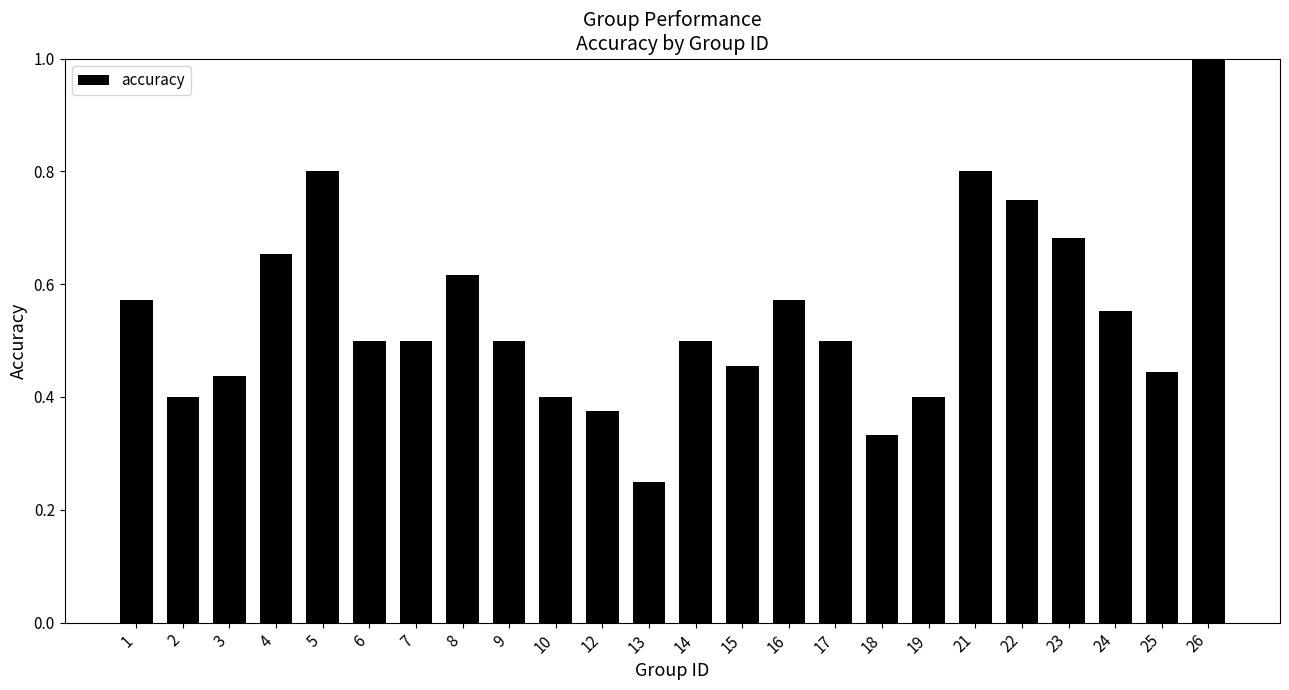

How many values are between 0 and 1?

24